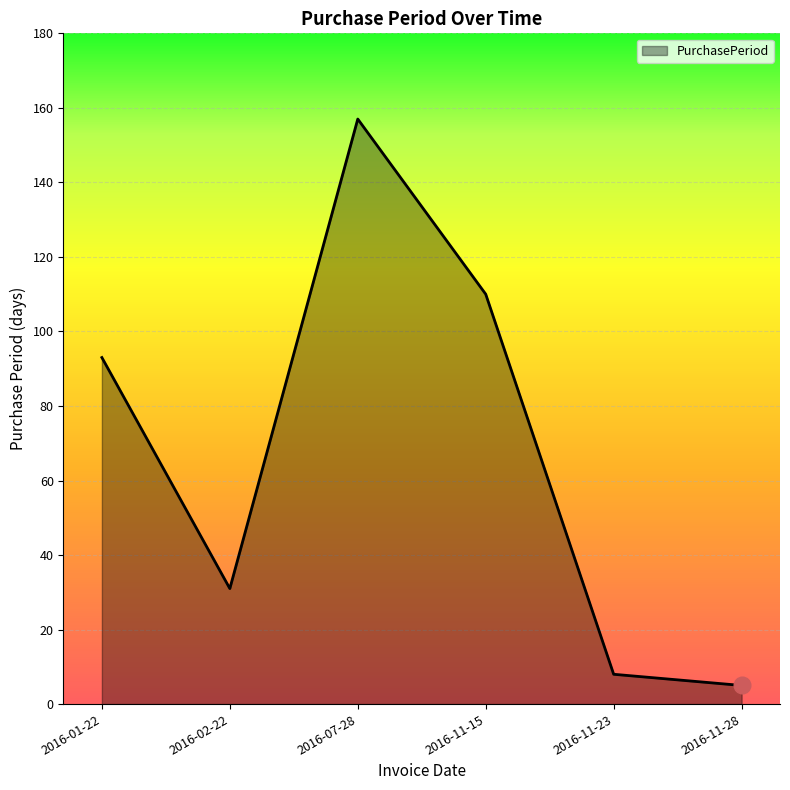

List the labels in order of value, largest first.

2016-07-28, 2016-11-15, 2016-01-22, 2016-02-22, 2016-11-23, 2016-11-28